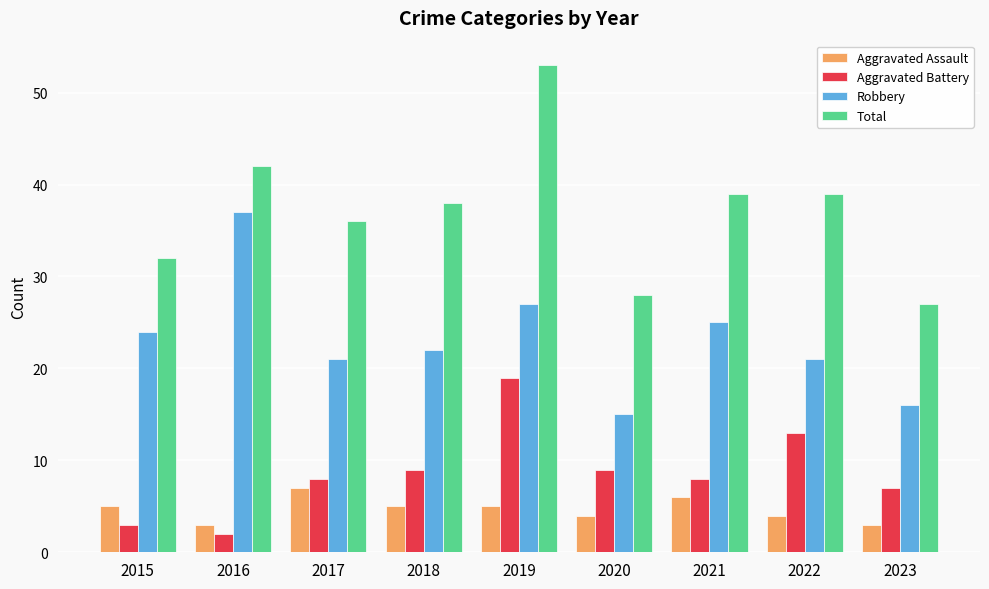

How many bars are there in each group?

4